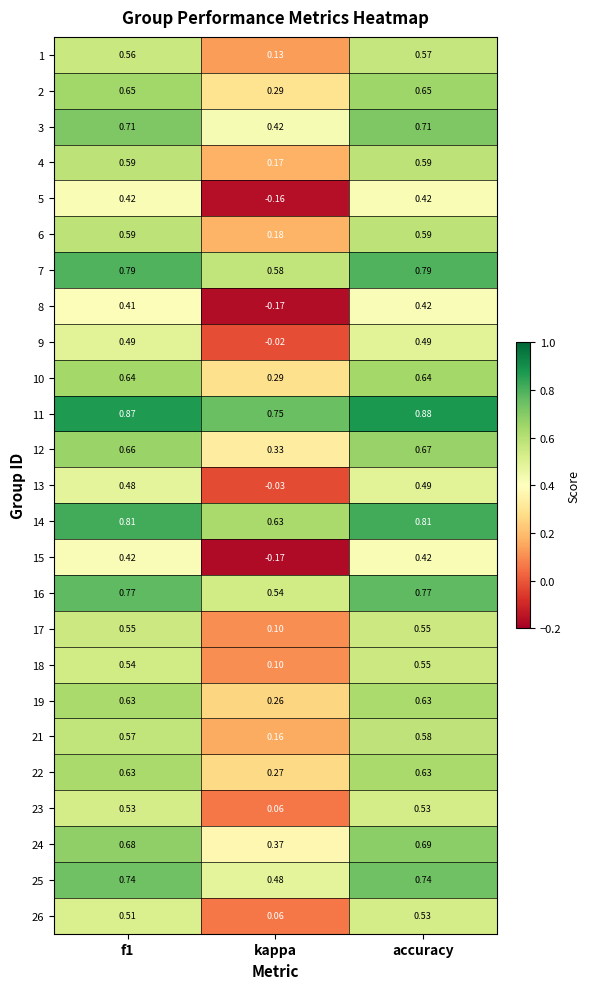

Is the value of 16 at accuracy greater than the value of 1 at f1?

Yes